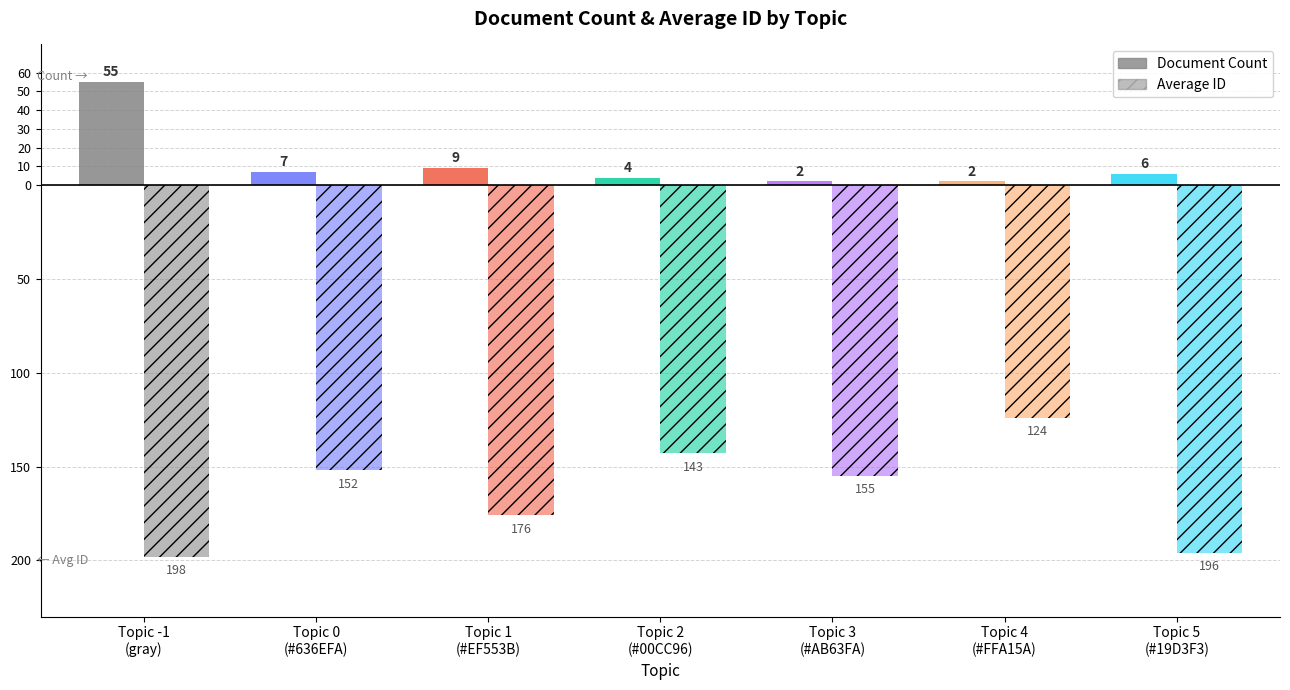

Are the bars grouped side by side (vs. stacked)?

Yes